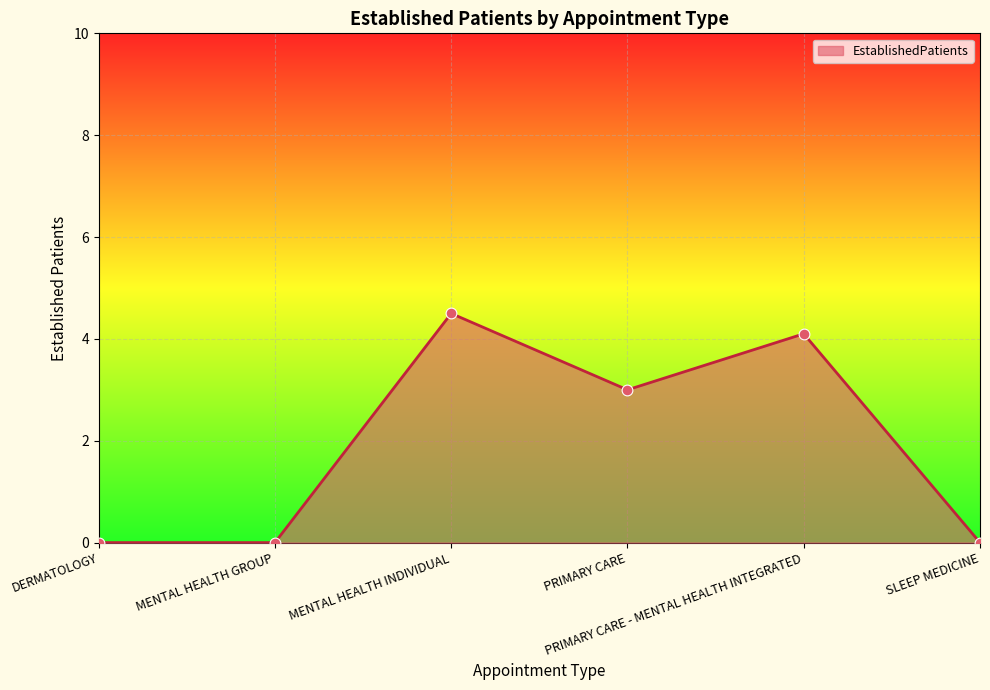

Approximately how many times larger is the value at PRIMARY CARE - MENTAL HEALTH INTEGRATED compared to PRIMARY CARE?

1.4